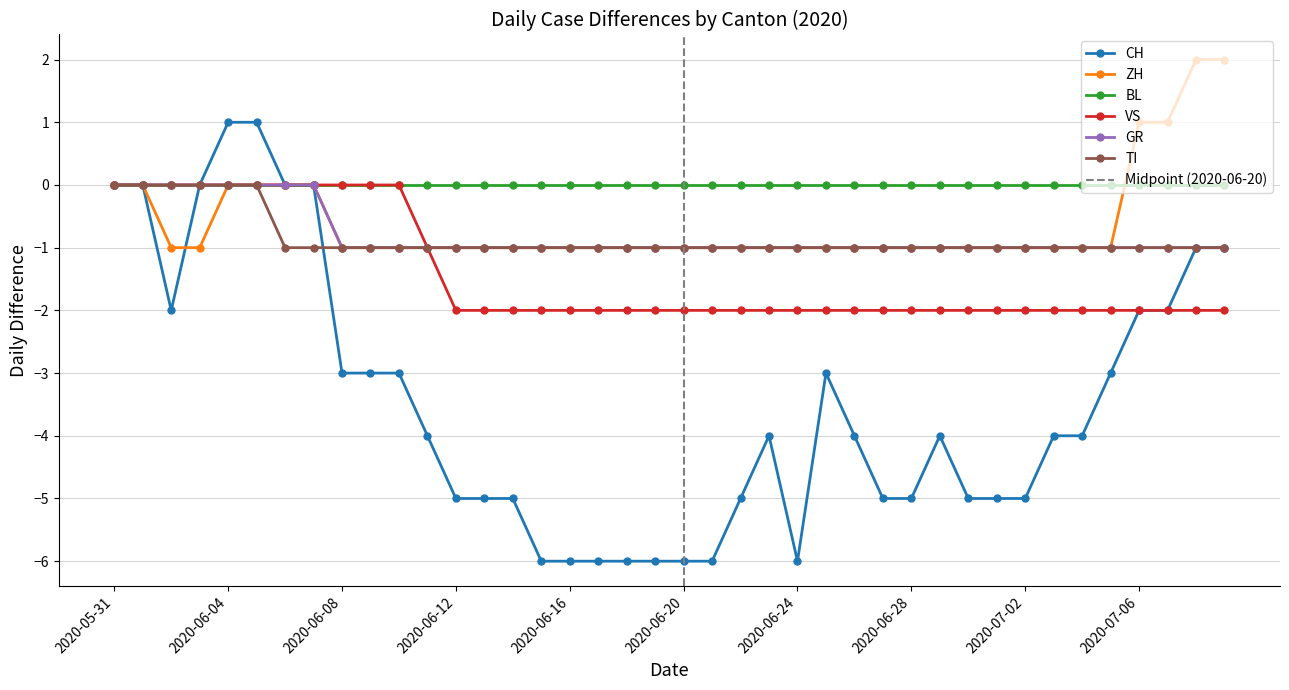

Reading left to right, extract all data points from this chart.

CH: 2020-05-31=0	2020-06-01=0	2020-06-02=-2	2020-06-03=0	2020-06-04=1	2020-06-05=1	2020-06-06=0	2020-06-07=0	2020-06-08=-3	2020-06-09=-3	2020-06-10=-3	2020-06-11=-4	2020-06-12=-5	2020-06-13=-5	2020-06-14=-5	2020-06-15=-6	2020-06-16=-6	2020-06-17=-6	2020-06-18=-6	2020-06-19=-6	2020-06-20=-6	2020-06-21=-6	2020-06-22=-5	2020-06-23=-4	2020-06-24=-6	2020-06-25=-3	2020-06-26=-4	2020-06-27=-5	2020-06-28=-5	2020-06-29=-4	2020-06-30=-5	2020-07-01=-5	2020-07-02=-5	2020-07-03=-4	2020-07-04=-4	2020-07-05=-3	2020-07-06=-2	2020-07-07=-2	2020-07-08=-1	2020-07-09=-1
ZH: 2020-05-31=0	2020-06-01=0	2020-06-02=-1	2020-06-03=-1	2020-06-04=0	2020-06-05=0	2020-06-06=0	2020-06-07=0	2020-06-08=-1	2020-06-09=-1	2020-06-10=-1	2020-06-11=-1	2020-06-12=-1	2020-06-13=-1	2020-06-14=-1	2020-06-15=-1	2020-06-16=-1	2020-06-17=-1	2020-06-18=-1	2020-06-19=-1	2020-06-20=-1	2020-06-21=-1	2020-06-22=-1	2020-06-23=-1	2020-06-24=-1	2020-06-25=-1	2020-06-26=-1	2020-06-27=-1	2020-06-28=-1	2020-06-29=-1	2020-06-30=-1	2020-07-01=-1	2020-07-02=-1	2020-07-03=-1	2020-07-04=-1	2020-07-05=-1	2020-07-06=1	2020-07-07=1	2020-07-08=2	2020-07-09=2
VS: 2020-05-31=0	2020-06-01=0	2020-06-02=0	2020-06-03=0	2020-06-04=0	2020-06-05=0	2020-06-06=0	2020-06-07=0	2020-06-08=0	2020-06-09=0	2020-06-10=0	2020-06-11=-1	2020-06-12=-2	2020-06-13=-2	2020-06-14=-2	2020-06-15=-2	2020-06-16=-2	2020-06-17=-2	2020-06-18=-2	2020-06-19=-2	2020-06-20=-2	2020-06-21=-2	2020-06-22=-2	2020-06-23=-2	2020-06-24=-2	2020-06-25=-2	2020-06-26=-2	2020-06-27=-2	2020-06-28=-2	2020-06-29=-2	2020-06-30=-2	2020-07-01=-2	2020-07-02=-2	2020-07-03=-2	2020-07-04=-2	2020-07-05=-2	2020-07-06=-2	2020-07-07=-2	2020-07-08=-2	2020-07-09=-2
GR: 2020-05-31=0	2020-06-01=0	2020-06-02=0	2020-06-03=0	2020-06-04=0	2020-06-05=0	2020-06-06=0	2020-06-07=0	2020-06-08=-1	2020-06-09=-1	2020-06-10=-1	2020-06-11=-1	2020-06-12=-1	2020-06-13=-1	2020-06-14=-1	2020-06-15=-1	2020-06-16=-1	2020-06-17=-1	2020-06-18=-1	2020-06-19=-1	2020-06-20=-1	2020-06-21=-1	2020-06-22=-1	2020-06-23=-1	2020-06-24=-1	2020-06-25=-1	2020-06-26=-1	2020-06-27=-1	2020-06-28=-1	2020-06-29=-1	2020-06-30=-1	2020-07-01=-1	2020-07-02=-1	2020-07-03=-1	2020-07-04=-1	2020-07-05=-1	2020-07-06=-1	2020-07-07=-1	2020-07-08=-1	2020-07-09=-1
TI: 2020-05-31=0	2020-06-01=0	2020-06-02=0	2020-06-03=0	2020-06-04=0	2020-06-05=0	2020-06-06=-1	2020-06-07=-1	2020-06-08=-1	2020-06-09=-1	2020-06-10=-1	2020-06-11=-1	2020-06-12=-1	2020-06-13=-1	2020-06-14=-1	2020-06-15=-1	2020-06-16=-1	2020-06-17=-1	2020-06-18=-1	2020-06-19=-1	2020-06-20=-1	2020-06-21=-1	2020-06-22=-1	2020-06-23=-1	2020-06-24=-1	2020-06-25=-1	2020-06-26=-1	2020-06-27=-1	2020-06-28=-1	2020-06-29=-1	2020-06-30=-1	2020-07-01=-1	2020-07-02=-1	2020-07-03=-1	2020-07-04=-1	2020-07-05=-1	2020-07-06=-1	2020-07-07=-1	2020-07-08=-1	2020-07-09=-1